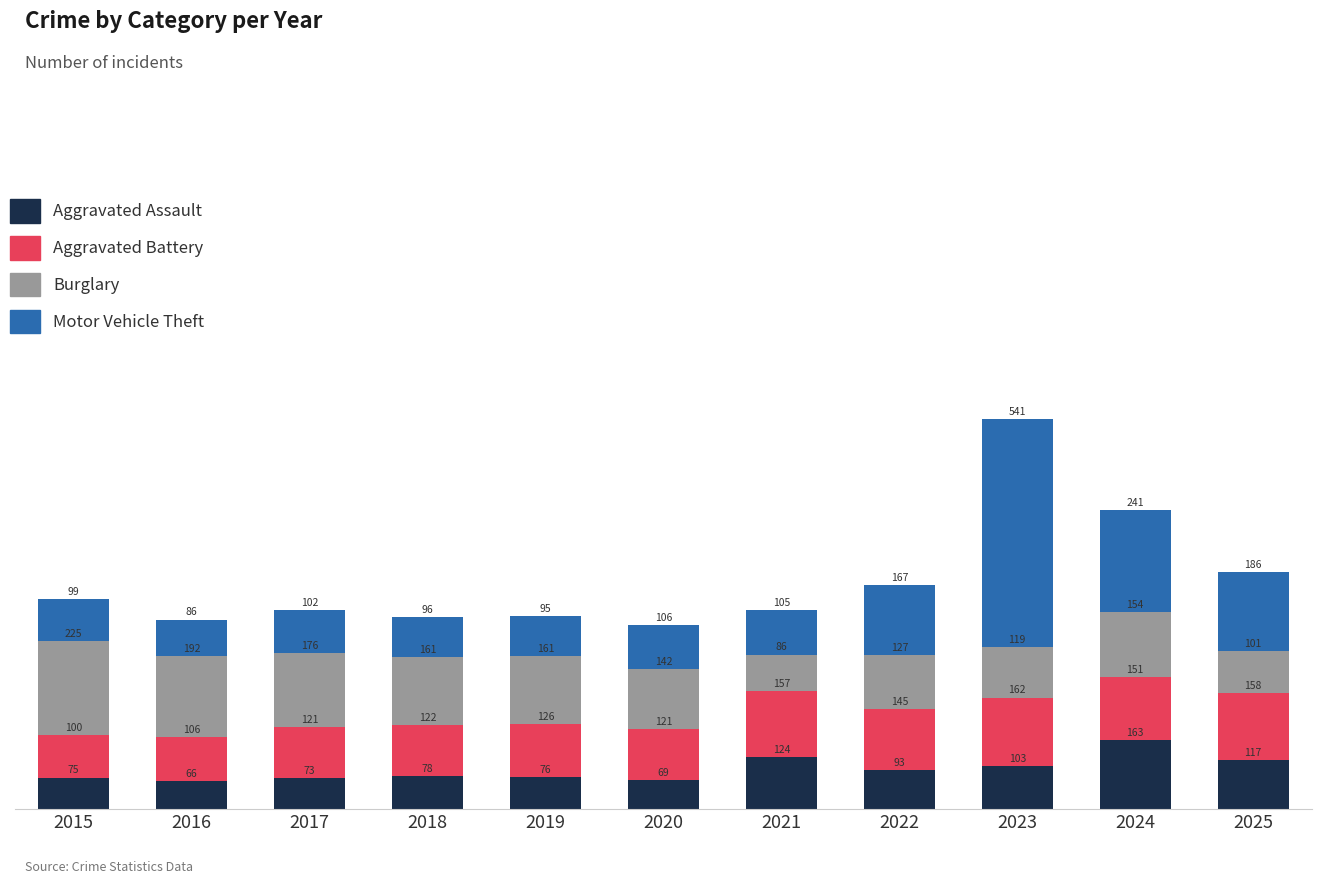

At which label does Aggravated Assault reach its minimum?

2016